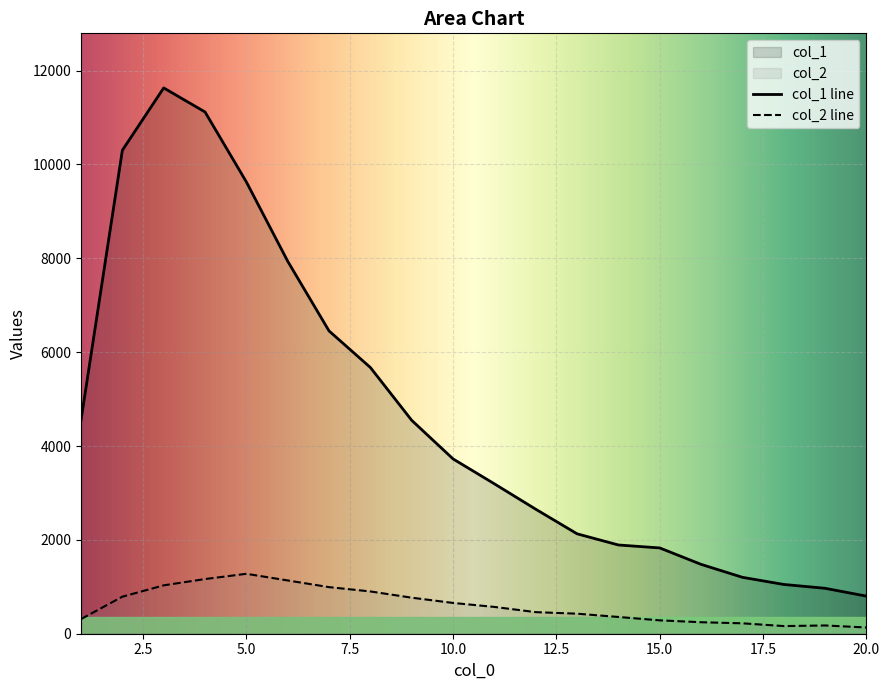

Which series has the largest total across all categories?

col_1 line